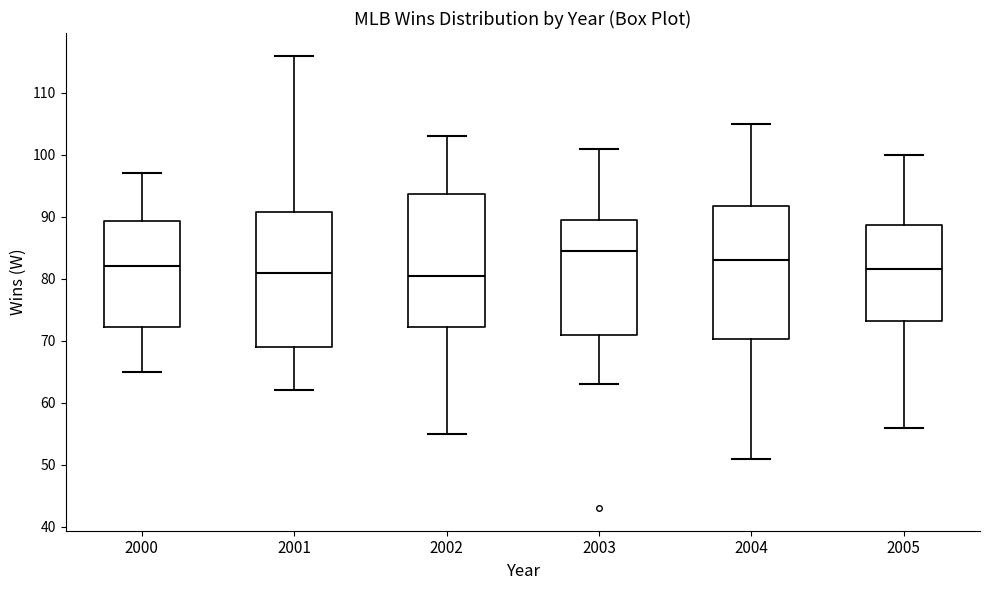

Where does the lower whisker of the box at x = 2000 end on the y-axis? The values are not printed on the chart, so give them approximately, as read against the axis.

65